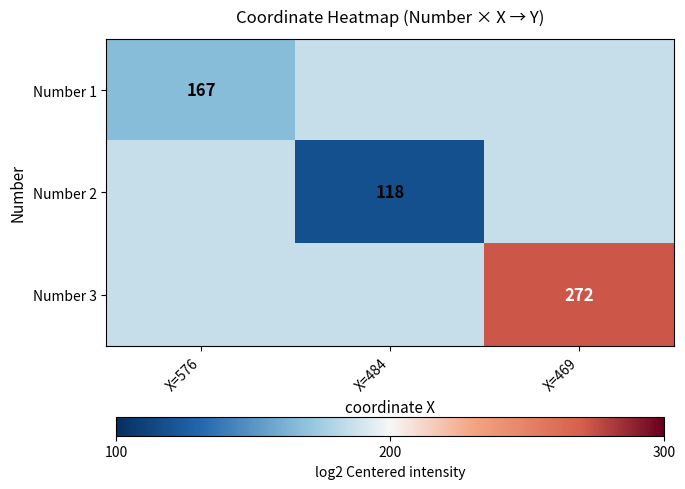

Rank the series by their maximum value, from highest to lowest.

Number 3, Number 1, Number 2